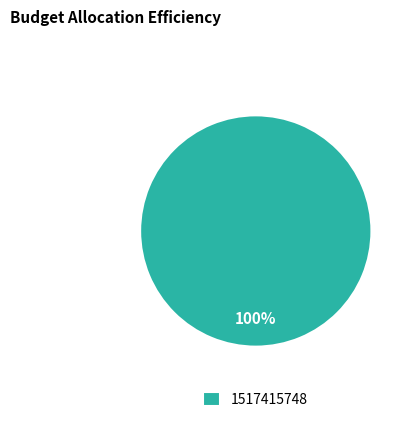

Which slice represents more than half of the pie?

1517415748